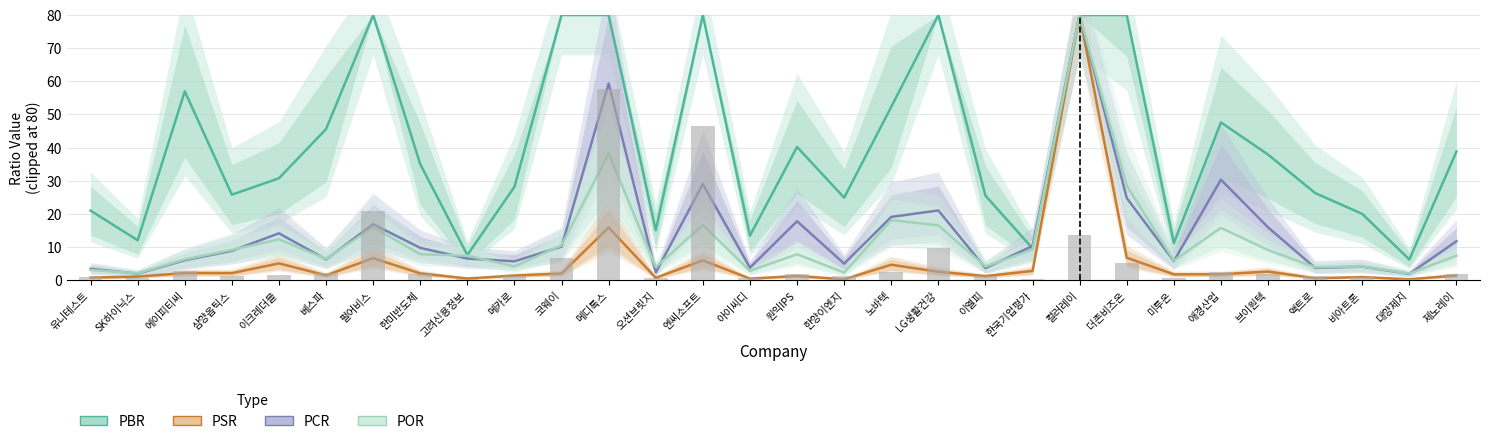

Reading left to right, what are all the values shown in this chart?

PBR: 21.0	12.0	57.0	25.8	30.8	45.6	80.0	35.0	7.6	28.2	80.0	80.0	15.1	80.0	13.4	40.2	24.9	52.3	80.0	25.5	9.6	80.0	80.0	11.2	47.6	37.9	26.3	20.0	6.2	38.8
PSR: 0.8	1.1	2.2	2.1	5.1	1.5	6.6	2.1	0.5	1.4	2.0	15.9	0.7	6.0	0.5	1.3	0.3	4.7	2.5	1.2	2.8	80.0	6.8	1.8	1.8	2.6	0.6	0.9	0.3	1.4
PCR: 3.4	2.0	6.0	8.9	14.2	6.3	16.9	9.8	6.5	5.7	10.1	59.3	2.3	29.0	3.8	17.8	5.0	19.1	21.0	3.6	10.3	80.0	24.8	5.8	30.3	15.9	3.7	4.1	1.9	11.8
POR: 3.1	2.1	6.3	9.2	12.3	6.5	16.0	7.8	7.4	4.2	10.5	38.2	4.0	16.6	2.8	7.8	2.3	18.1	16.5	4.1	9.3	80.0	28.5	5.9	15.8	9.1	3.9	4.1	2.0	7.4